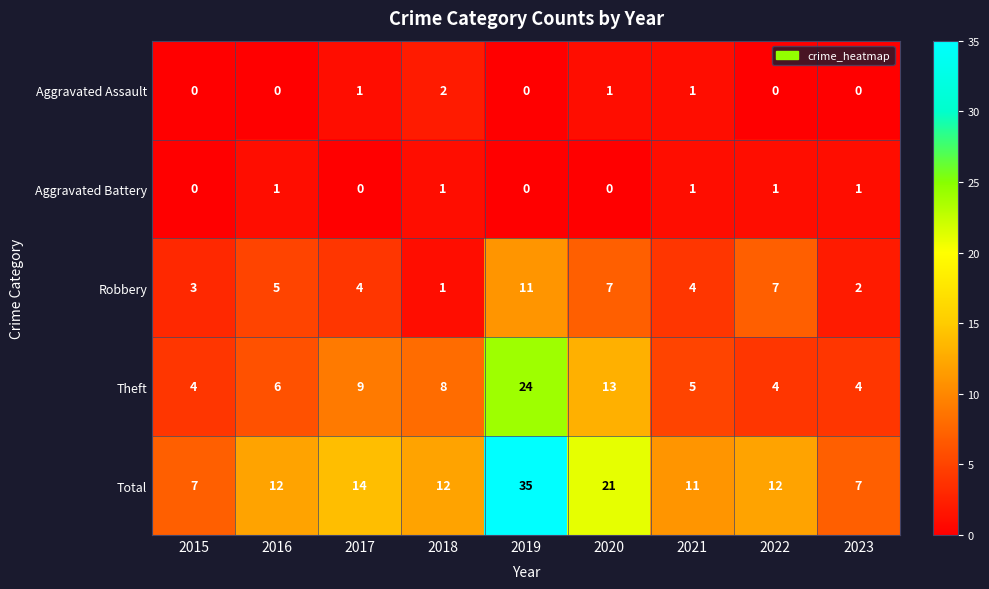

Which series changed the most between 2017 and 2022?

Theft